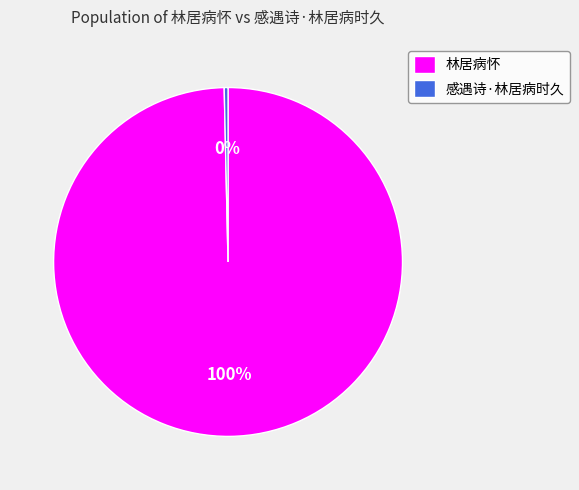

The 感遇诗·林居病时久 slice represents 0% of the pie. True or false?

True